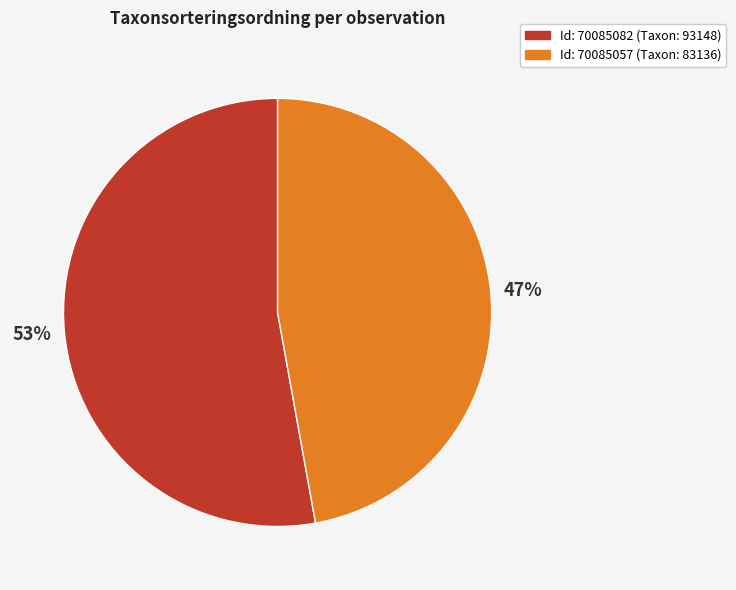

The Id: 70085082 (Taxon: 93148) slice represents 64% of the pie. True or false?

False